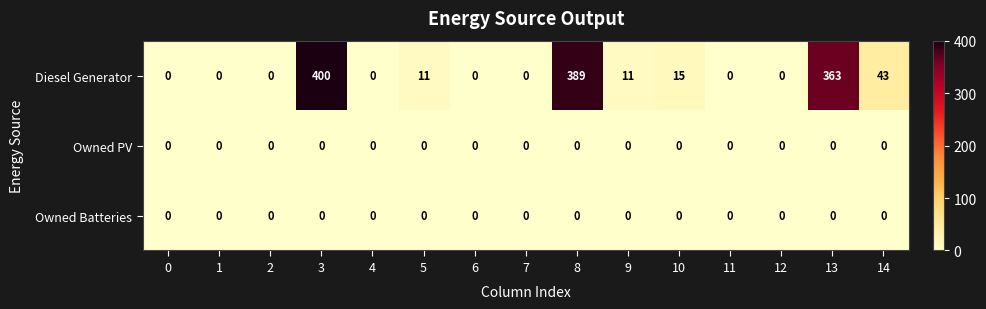

What is the difference between the second highest and minimum values in the Diesel Generator series?

389